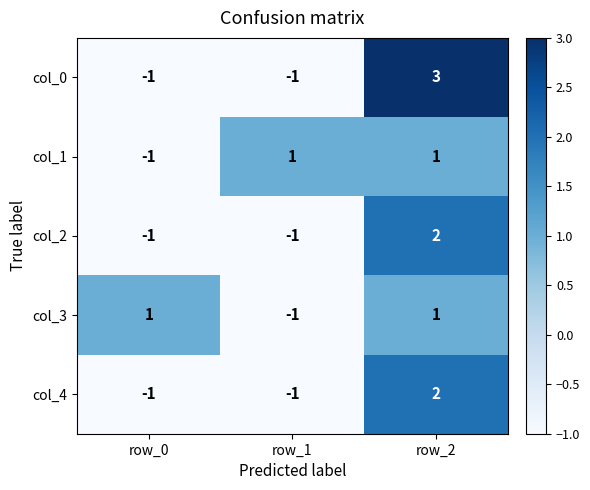

Which series has the widest spread of values?

col_0